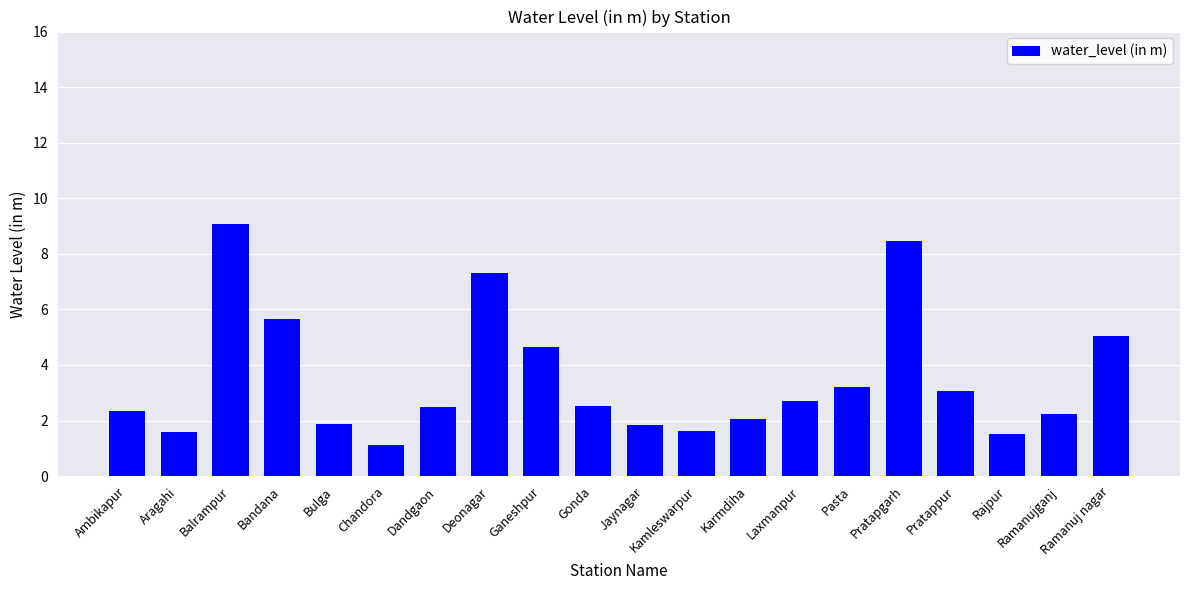

Are the bars grouped side by side (vs. stacked)?

No